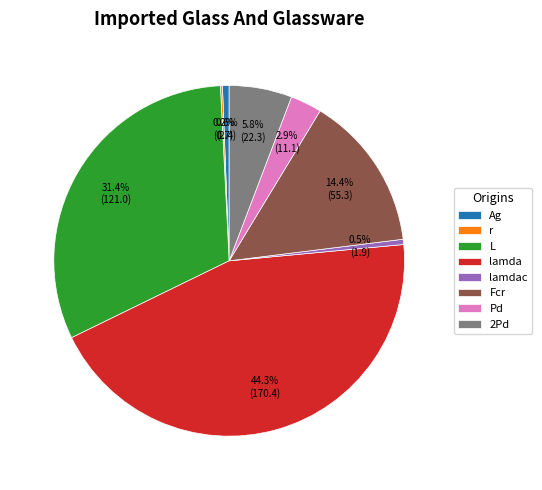

Which category has the smallest portion of the pie?

r